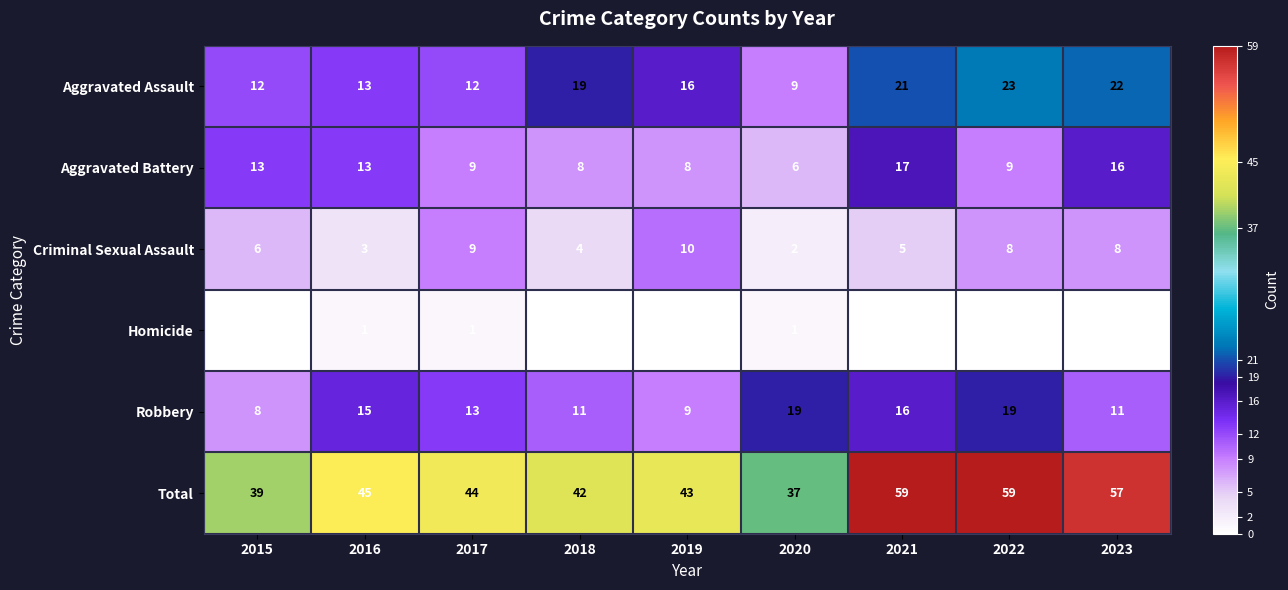

What is the difference between the maximum and minimum values in the Aggravated Battery series?

11